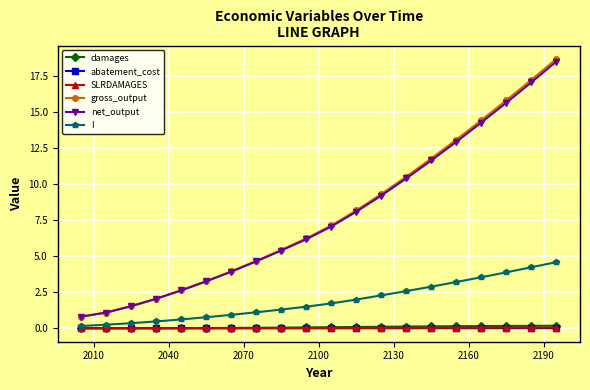

True or false: SLRDAMAGES and net_output cross at least once.

False